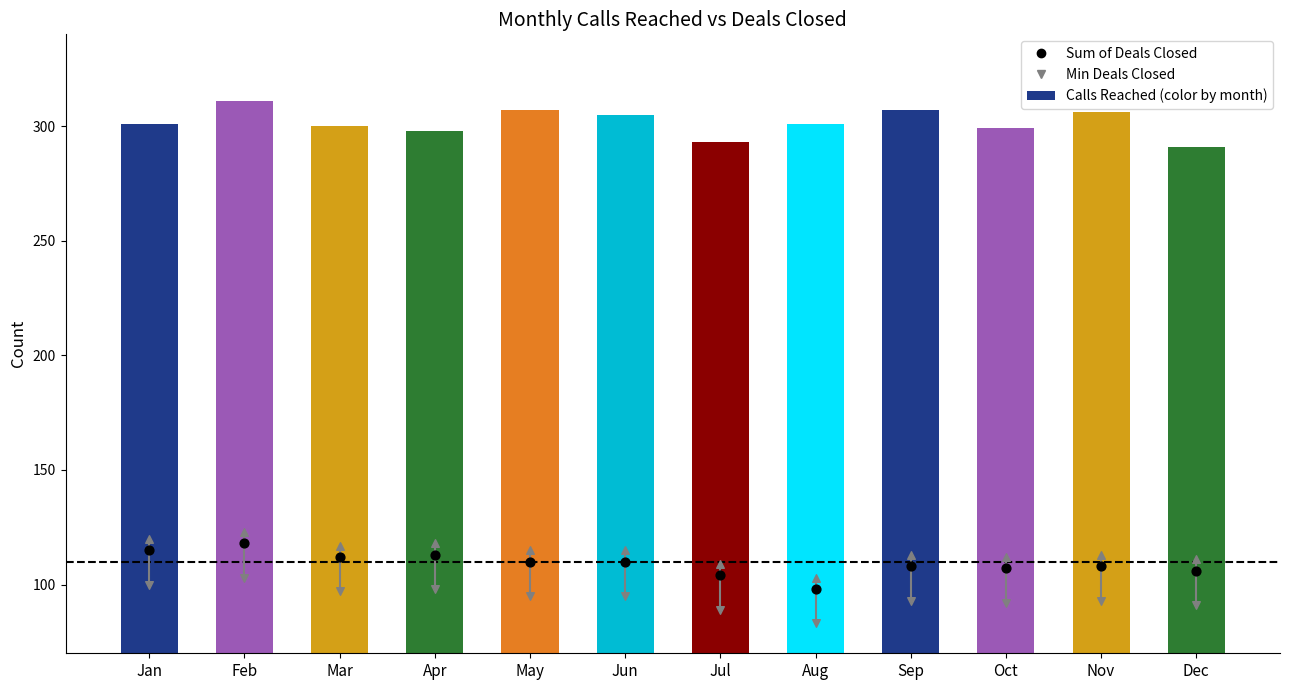

Which series has the largest total across all categories?

Sum of Calls Reached